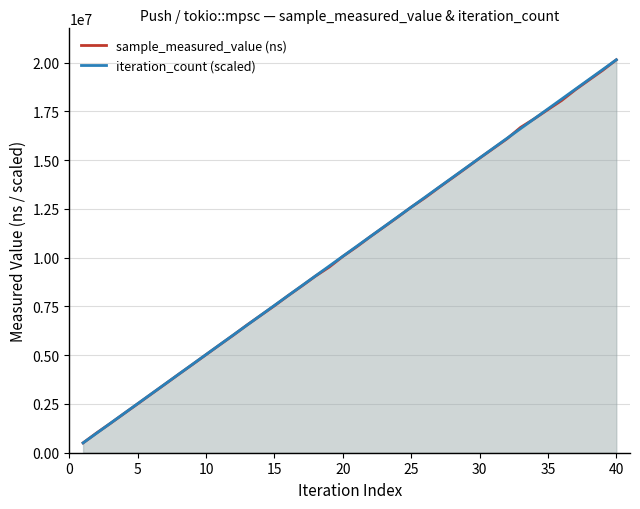

Reading right to left, what are all the values shown in this chart?

sample_measured_value (ns): 20142009.0	19602075.0	19105210.0	18604555.0	18056850.0	17591135.0	17117314.0	16676842.0	16090911.0	15594360.0	15099642.0	14587674.0	14082110.0	13583019.0	13064962.0	12588749.0	12071877.0	11569094.0	11072141.0	10550019.0	10064343.0	9516345.0	9055071.0	8546773.0	8052649.0	7536753.0	7043513.0	6551808.0	6032622.0	5534120.0	5030710.0	4524029.0	4024778.0	3517402.0	3015322.0	2509977.0	2009947.0	1505059.0	1018633.0	503719.0
iteration_count (scaled): 20142009.0	19638458.8	19134908.5	18631358.3	18127808.1	17624257.9	17120707.6	16617157.4	16113607.2	15610057.0	15106506.7	14602956.5	14099406.3	13595856.1	13092305.8	12588755.6	12085205.4	11581655.2	11078104.9	10574554.7	10071004.5	9567454.3	9063904.0	8560353.8	8056803.6	7553253.4	7049703.1	6546152.9	6042602.7	5539052.5	5035502.2	4531952.0	4028401.8	3524851.6	3021301.3	2517751.1	2014200.9	1510650.7	1007100.4	503550.2